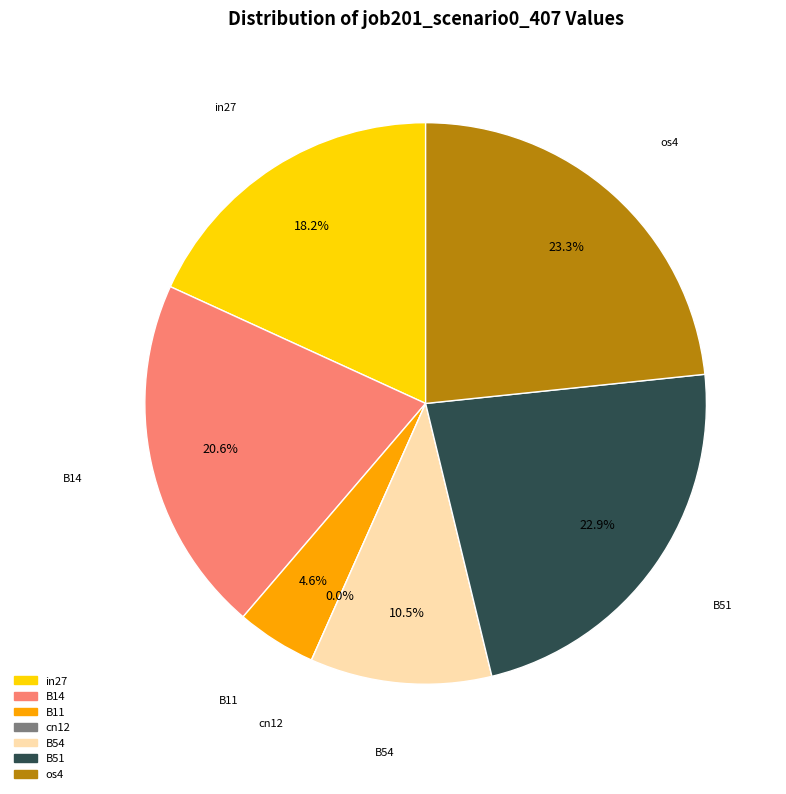

Is it true that in27 is 18% of the pie?

True